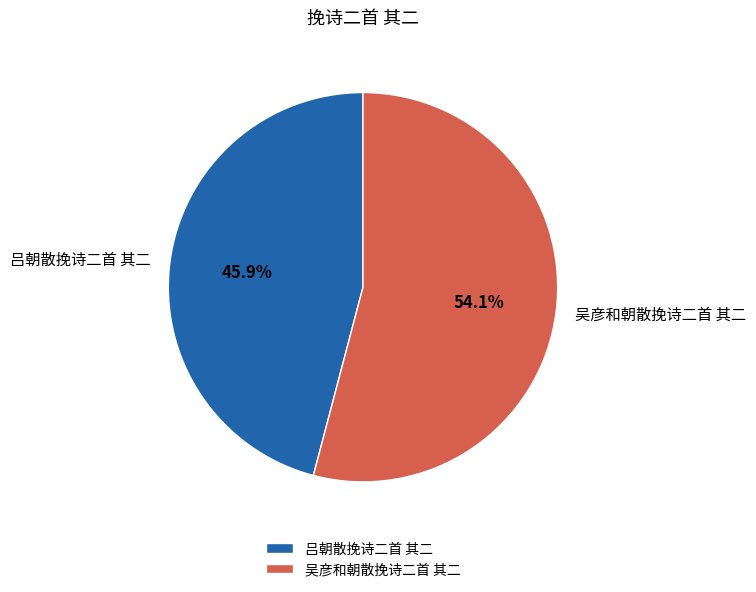

To the nearest percent, what is the difference between the 吕朝散挽诗二首 其二 and 吴彦和朝散挽诗二首 其二 slice percentages?

8%